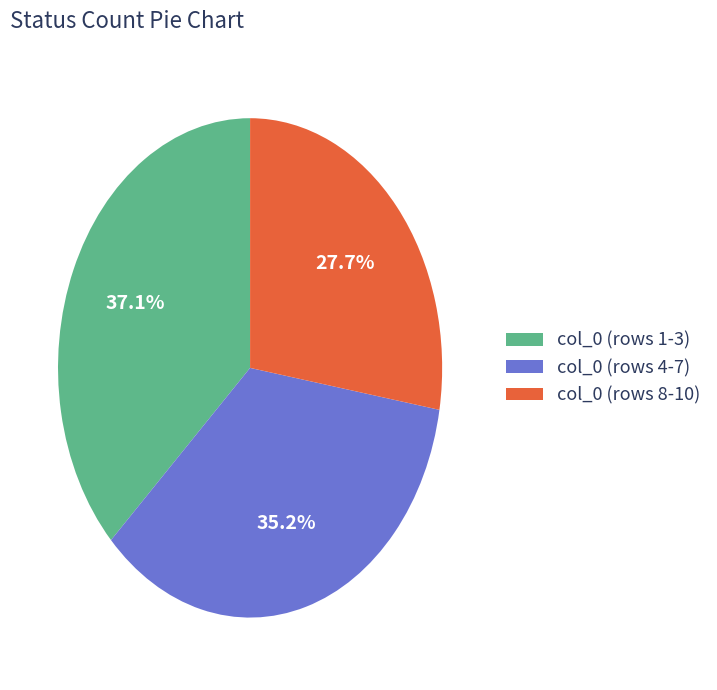

Is there a majority slice in this chart?

No